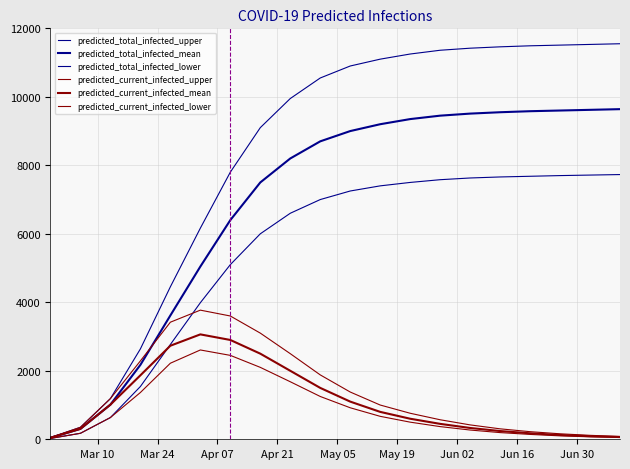

What is the minimum value for predicted_current_infected_mean?

44